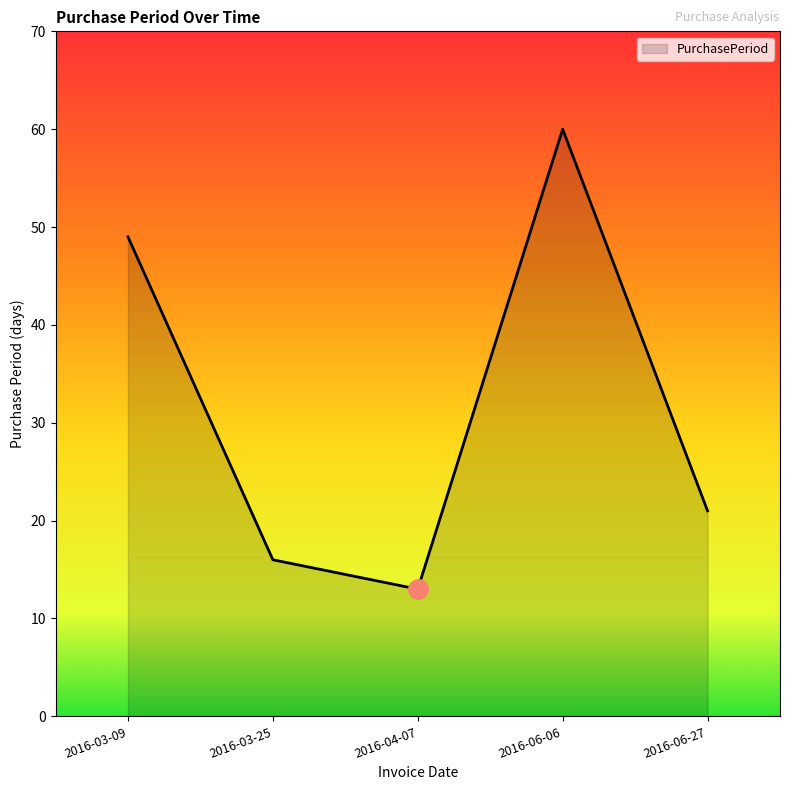

Is it true that the value at 2016-03-09 is 67?

False